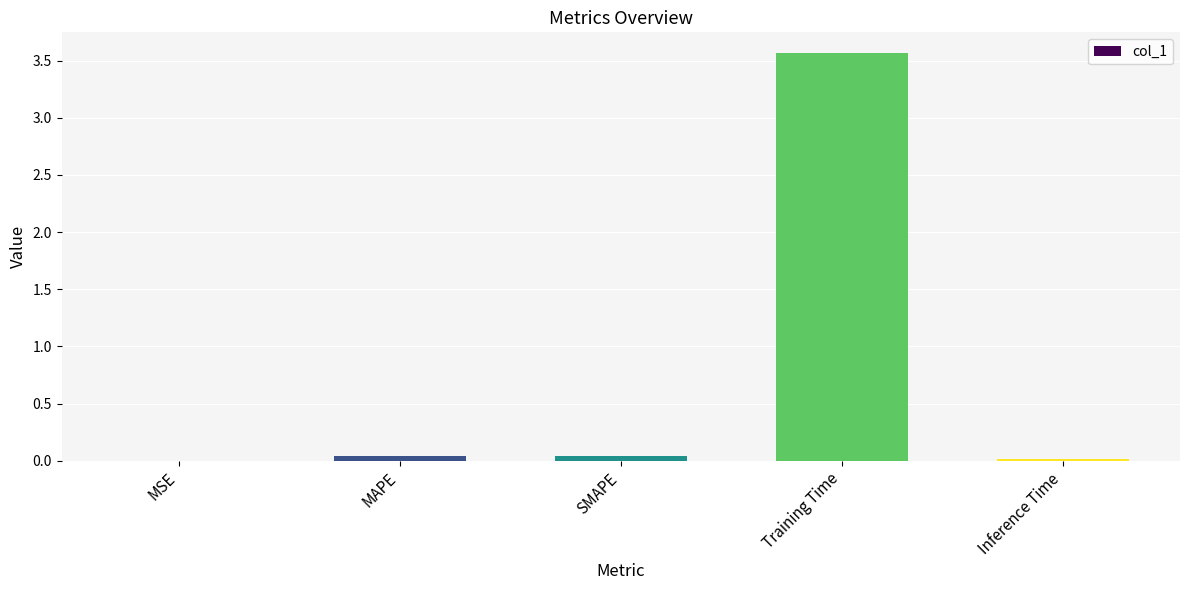

The chart shows a value of 0.0 at Inference Time. True or false?

True